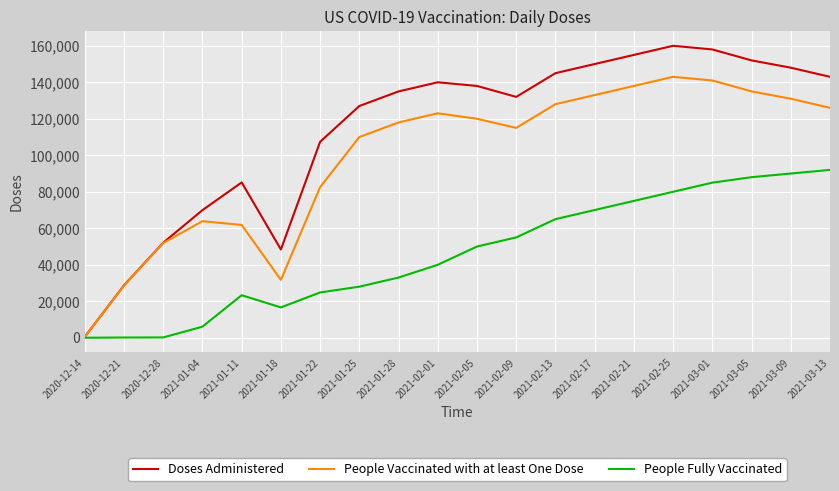

What is the smallest value displayed?

2